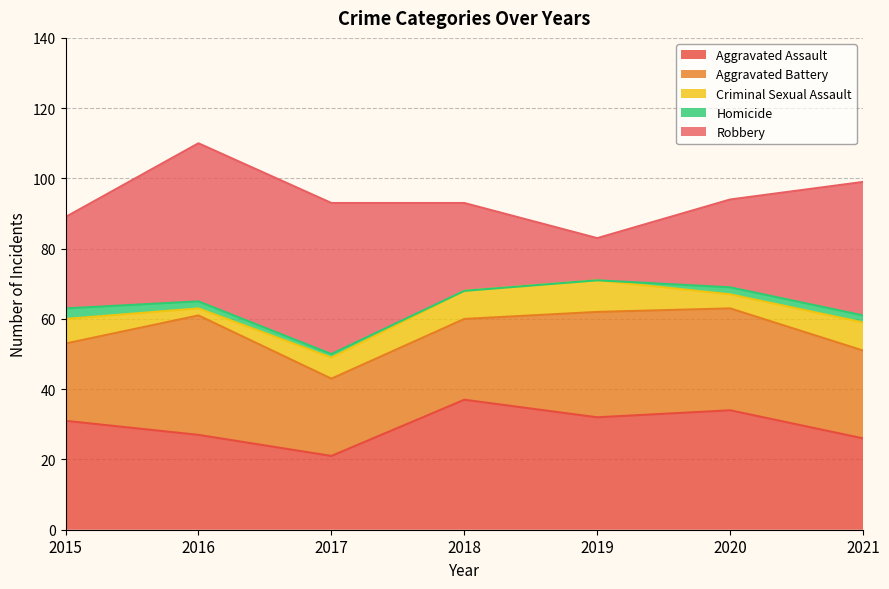

How many series are shown in this chart?

5